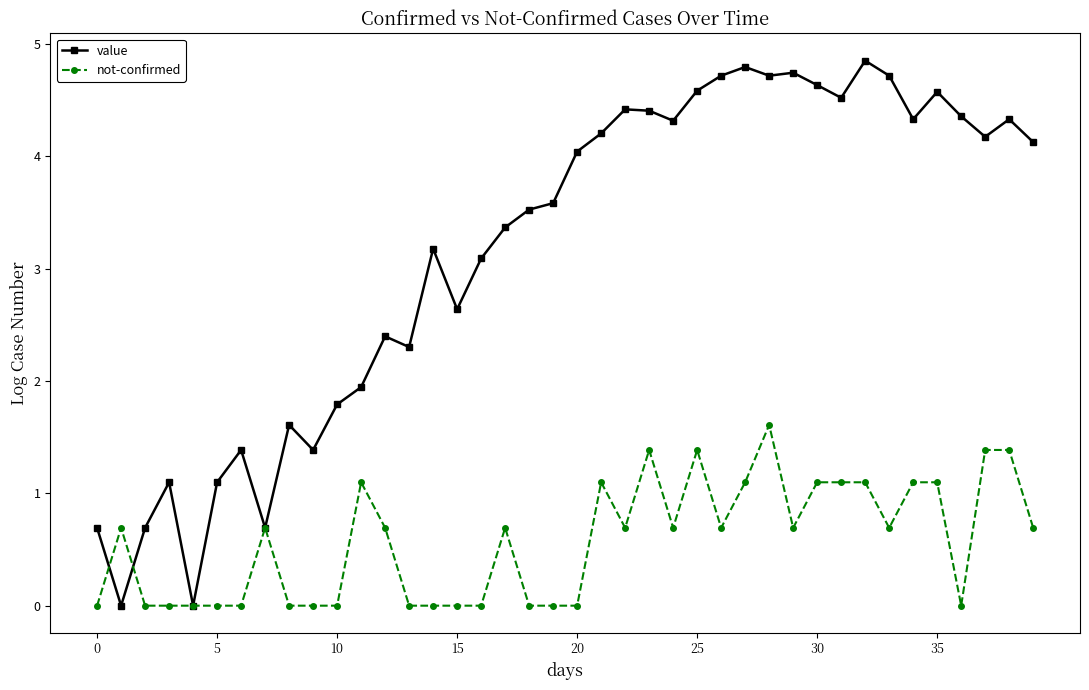

Does the chart have visible grid lines?

No